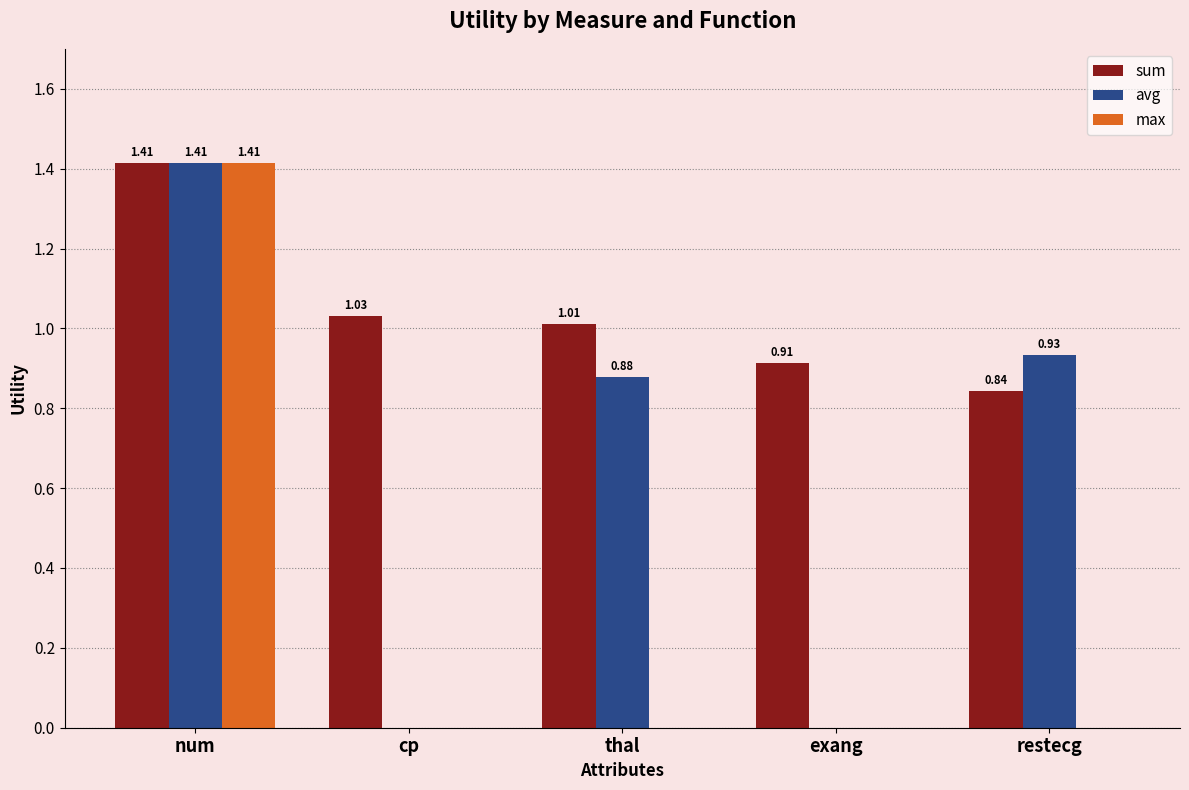

The sum series shows 2.5 at num. True or false?

False